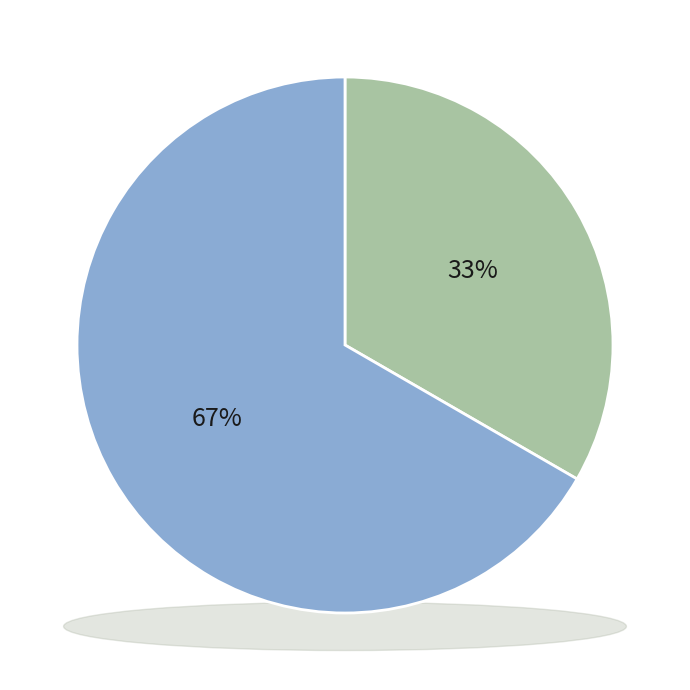

To the nearest percent, what is the combined percentage of q8098 and q8074?

100%